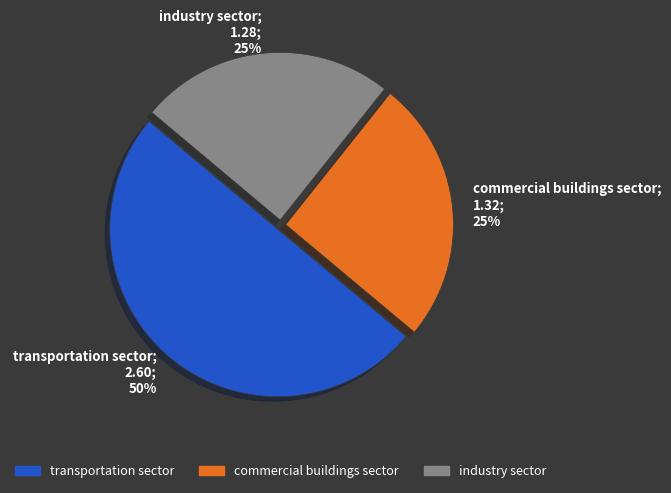

What percentage is the transportation sector; 2.60; 50% slice, to the nearest percent?

50%